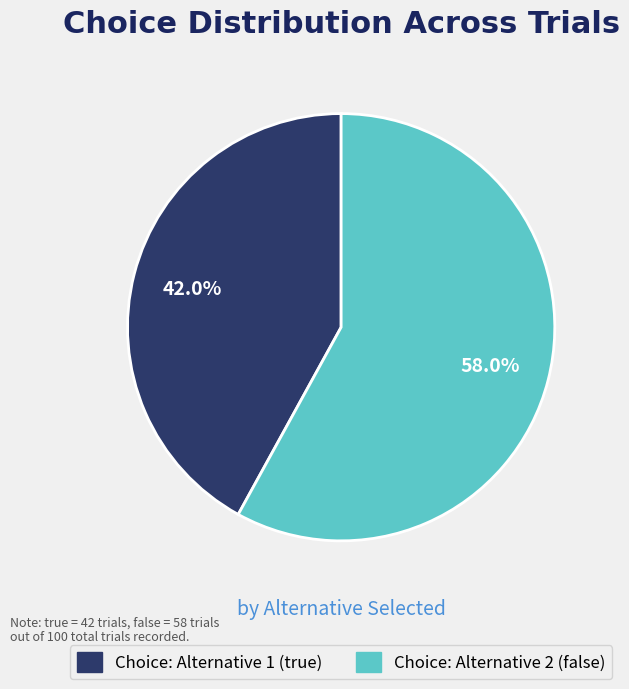

Which slice is the smallest?

Choice: Alternative 1 (true)